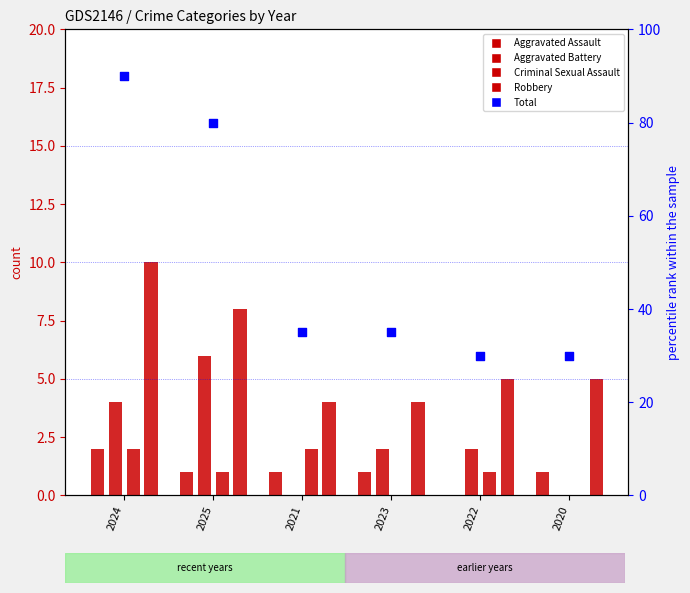

At how many categories does at least one series exceed 8?

6